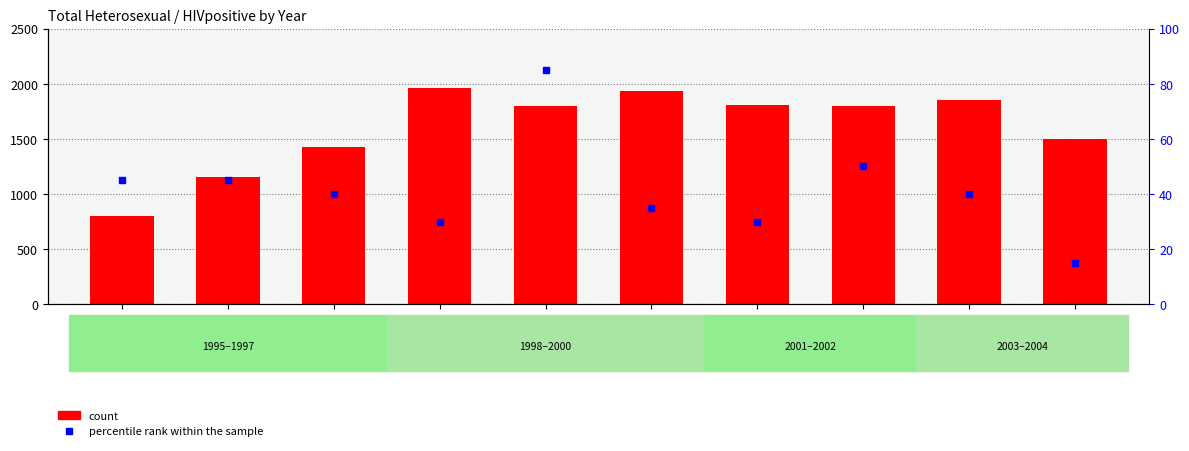

At which category does the chart reach its minimum across all series?

2004